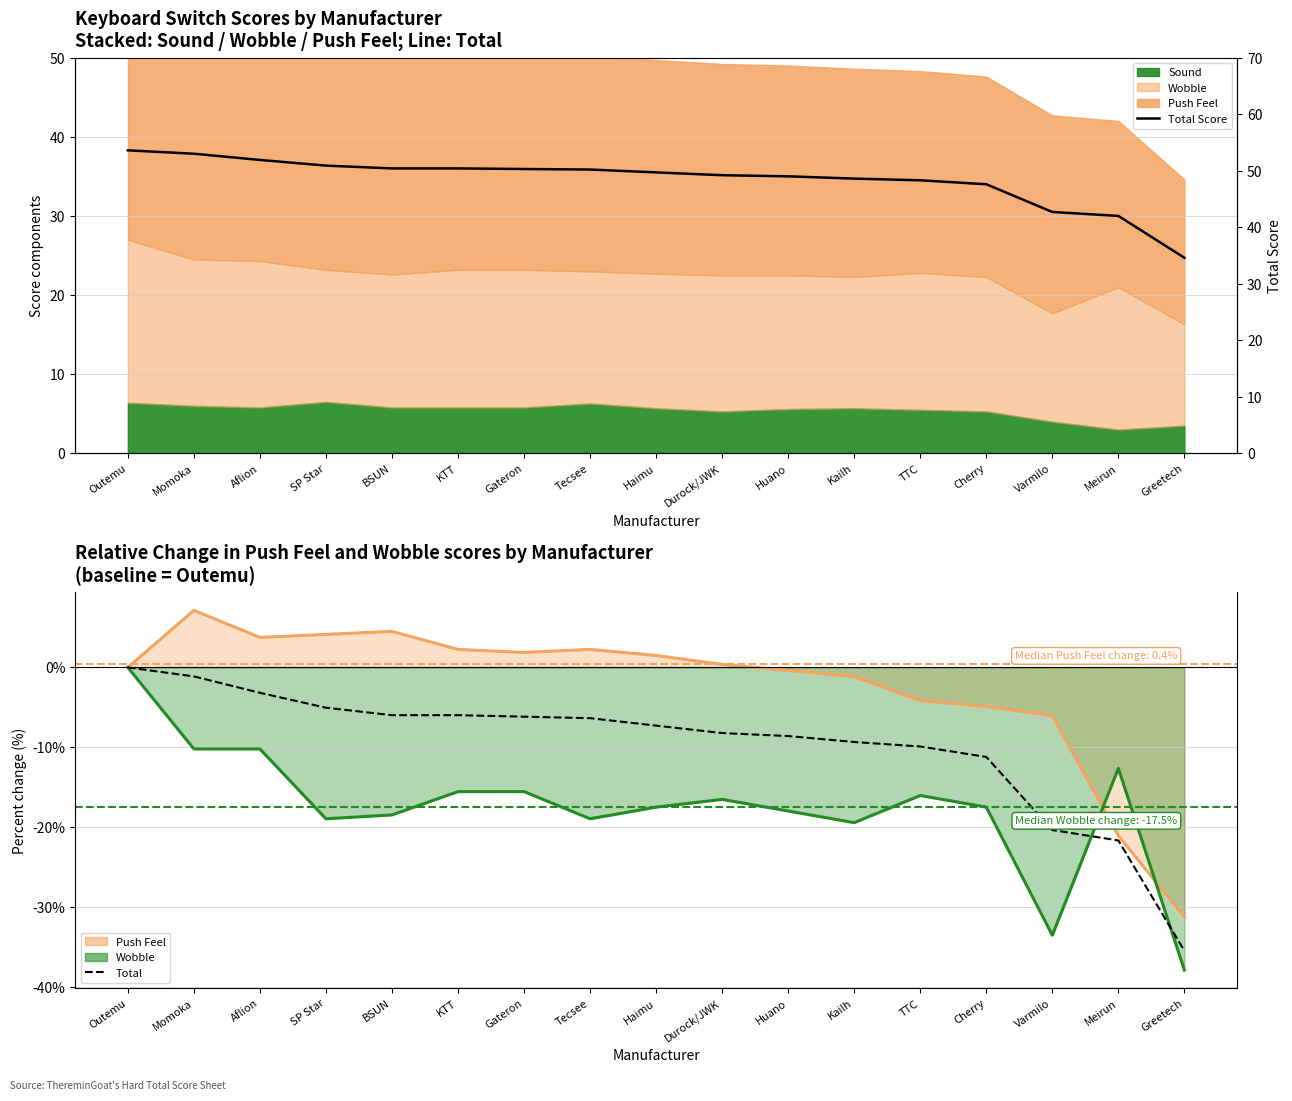

What is the approximate value of Total Score at Varmilo?

42.7